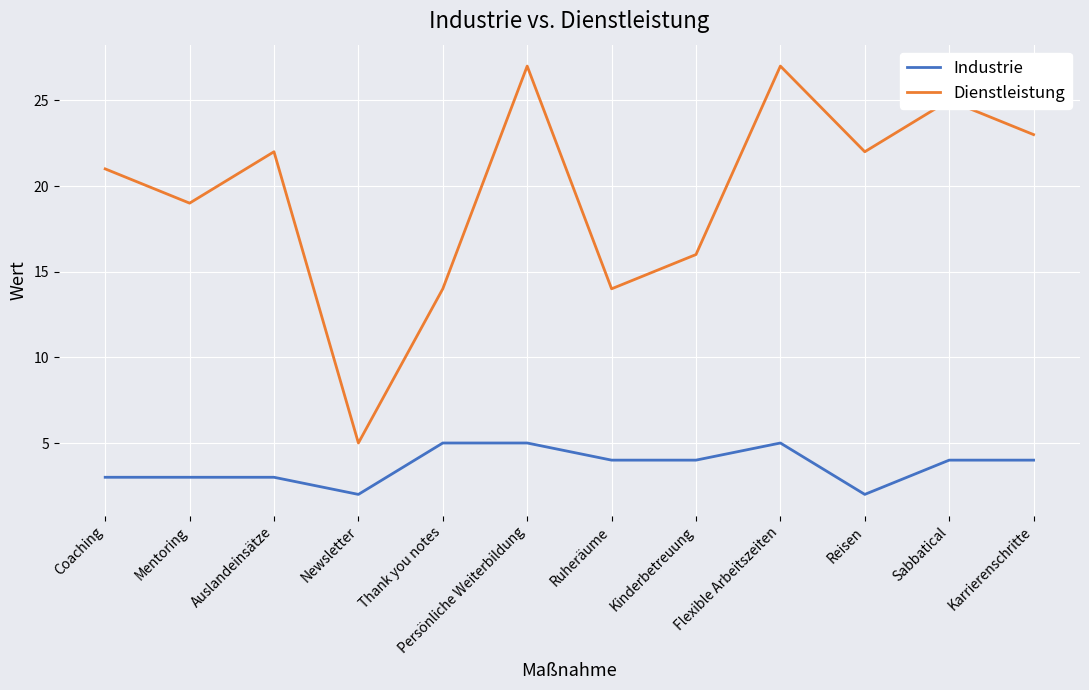

How many lines are shown in the chart?

2